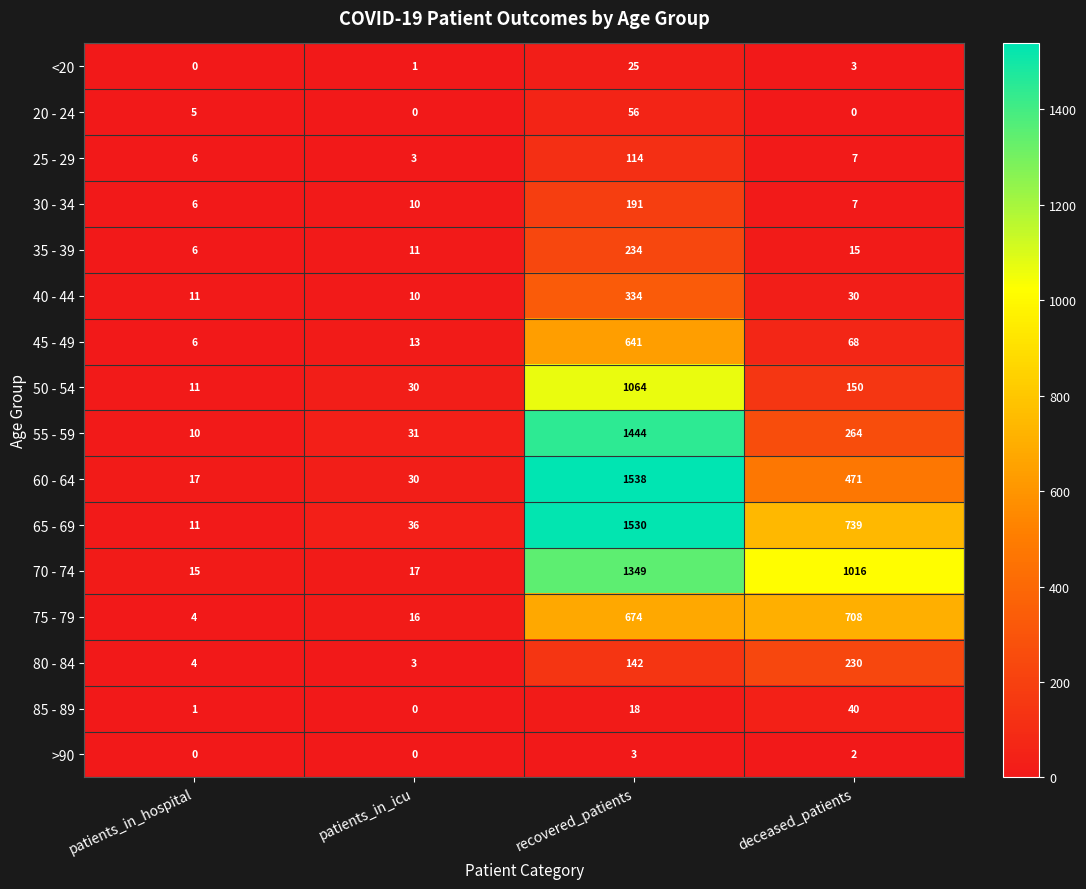

At which label is 20 - 24 closest to 28?

patients_in_hospital